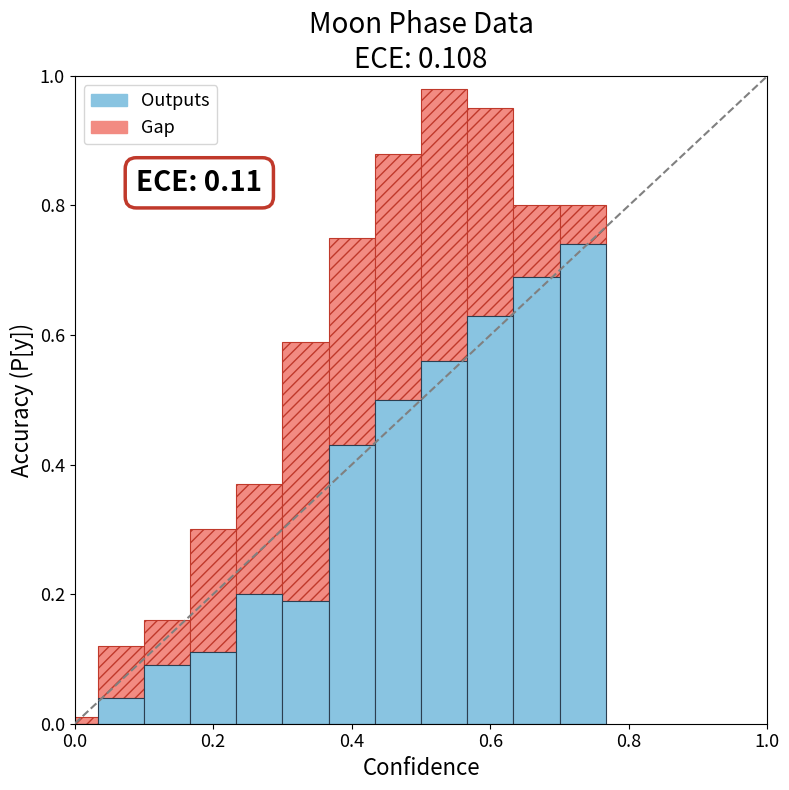

How many bars are there in each group?

2